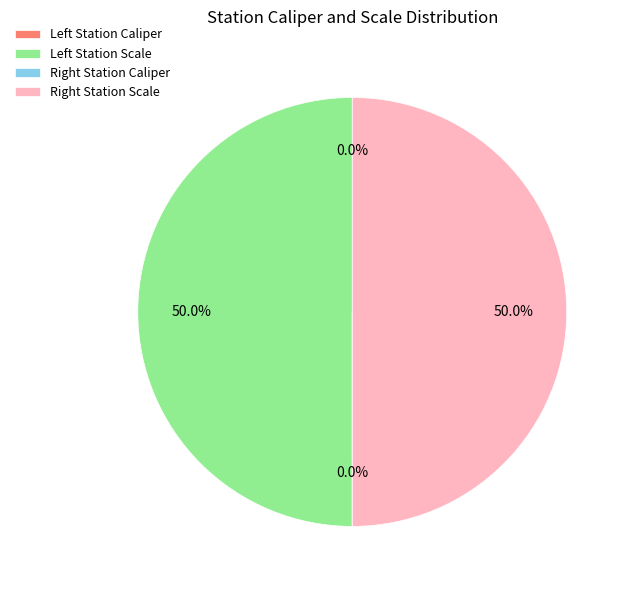

How many segments does this pie chart have?

4